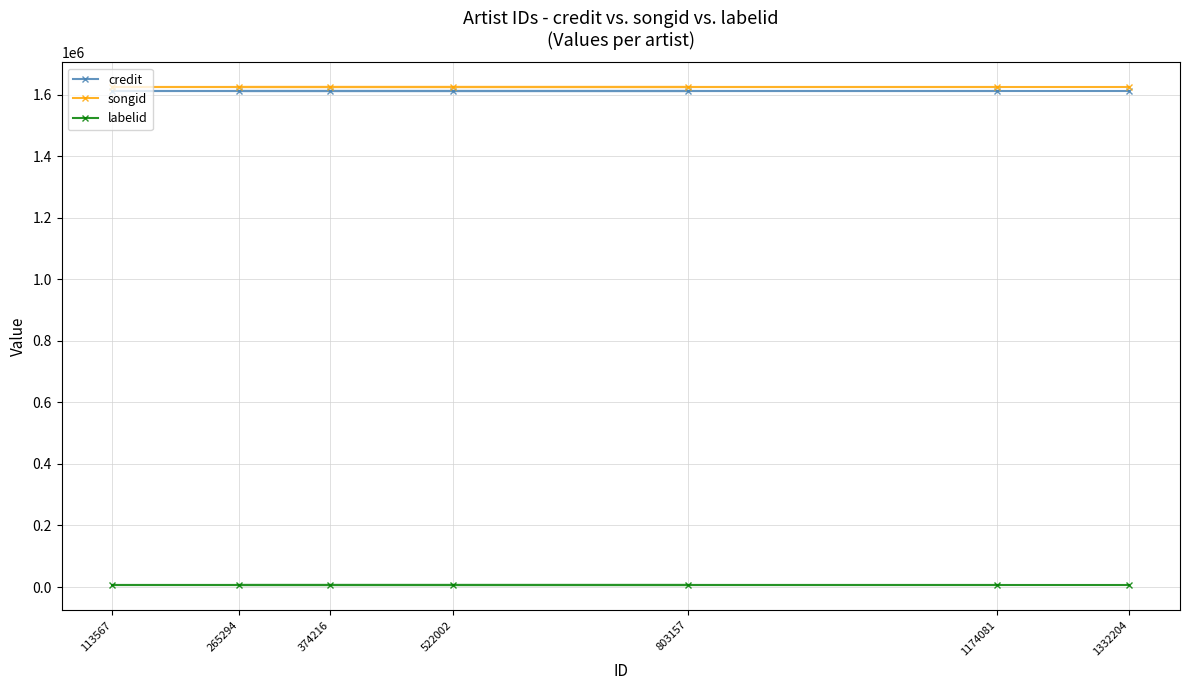

What value does the credit series have at 113567?

1613278